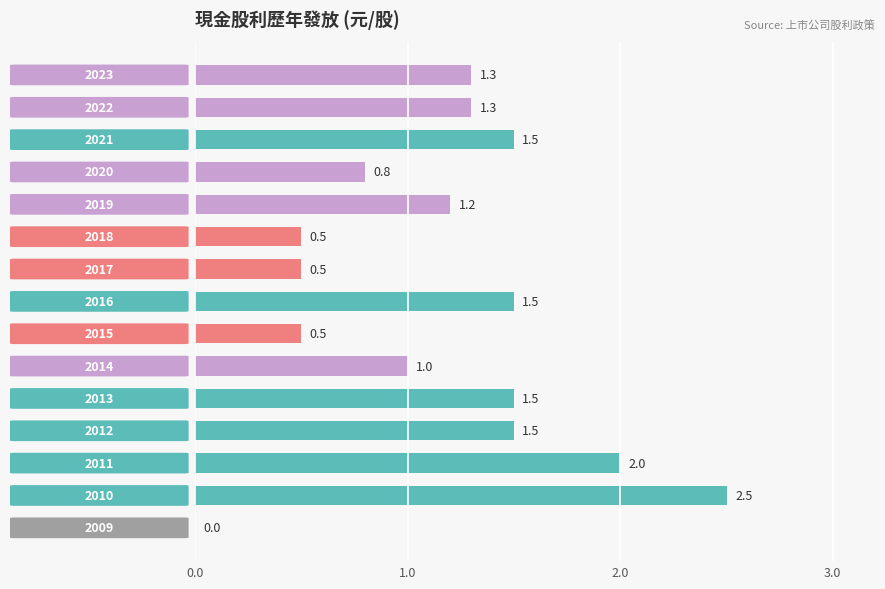

What is the greatest value displayed?

2.5